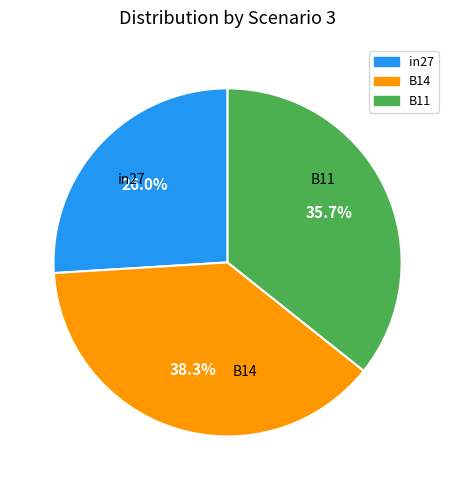

How many slices are in this pie chart?

3